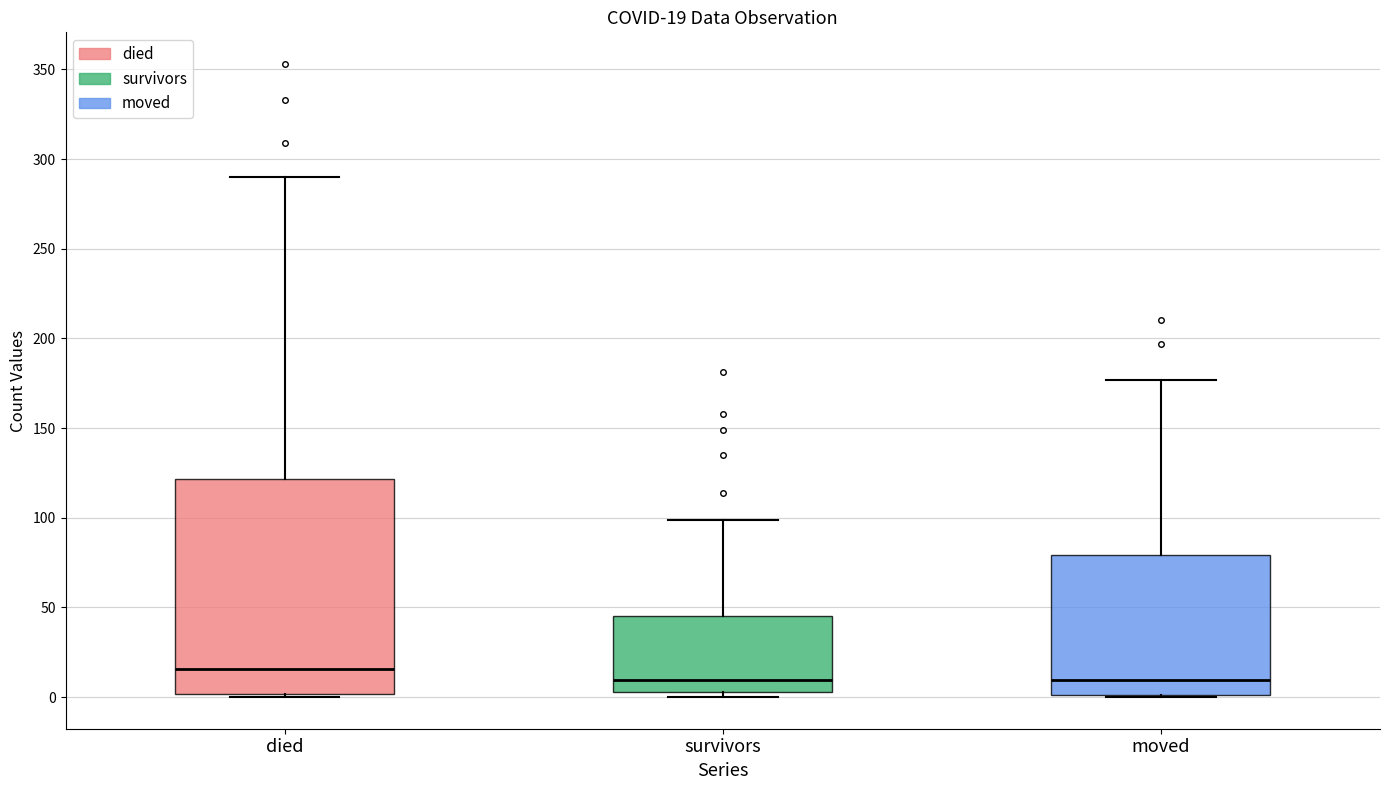

Which box's median line is the highest?

died